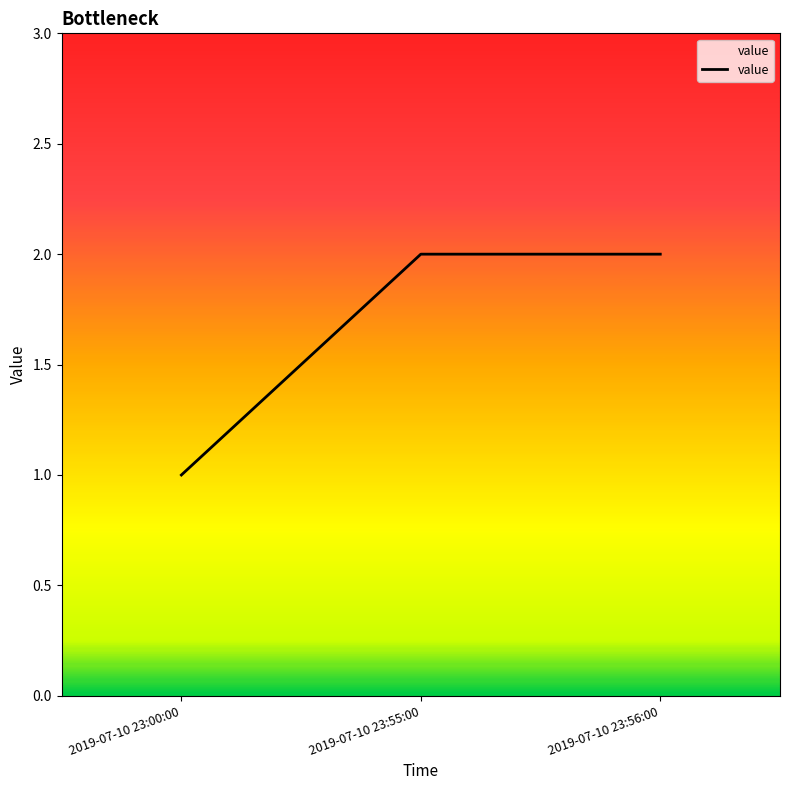

Which has a higher value, 2019-07-10 23:56:00 or 2019-07-10 23:00:00?

2019-07-10 23:56:00